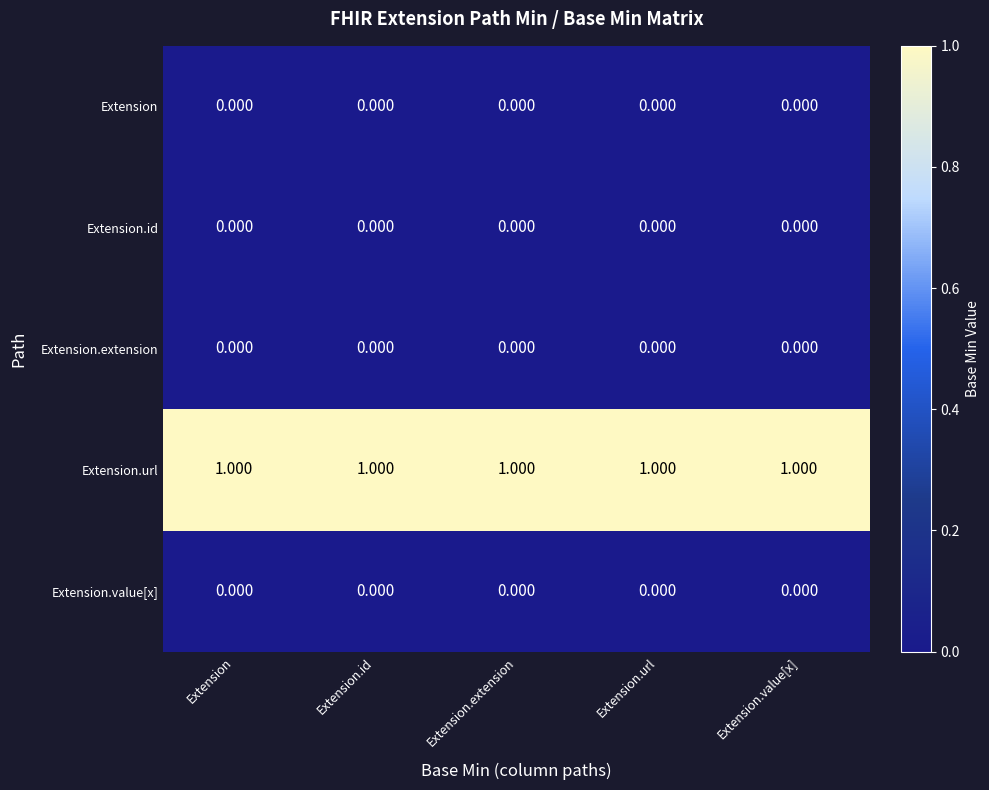

Is the value of Extension.url at Extension.extension greater than the value of Extension.extension at Extension.value[x]?

Yes